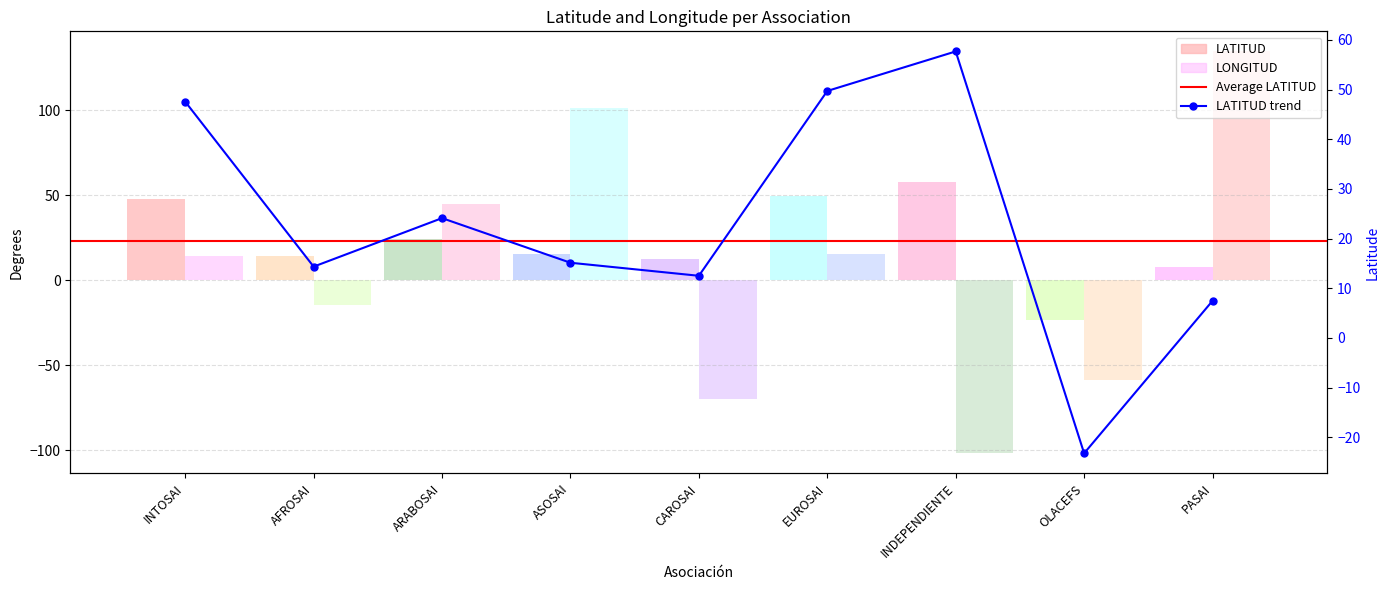

What value does the LONGITUD series have at EUROSAI?

15.3